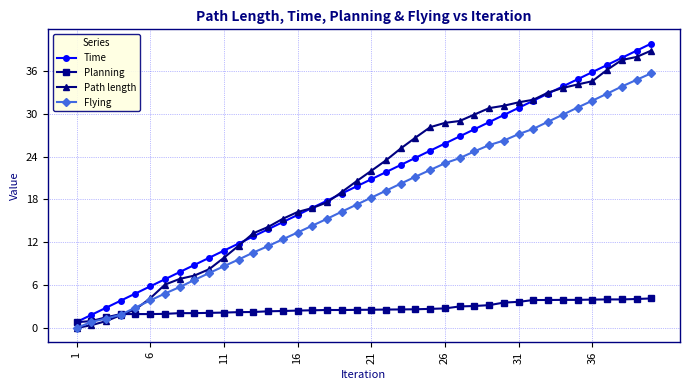

What is the value of the Path length point at the 31st from the left?

31.6